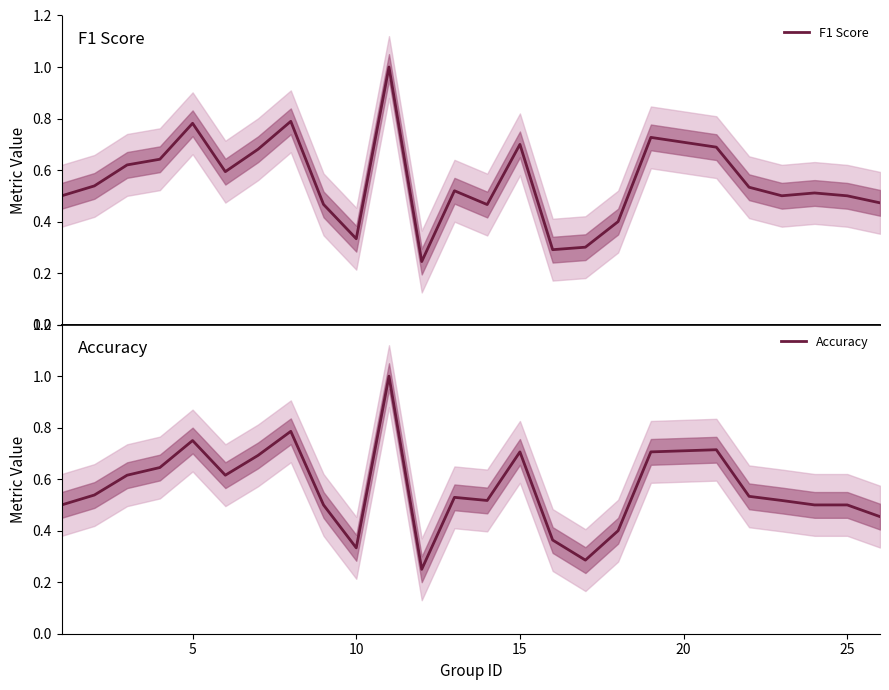

True or false: Accuracy has a value of 0.7 at 15.

True